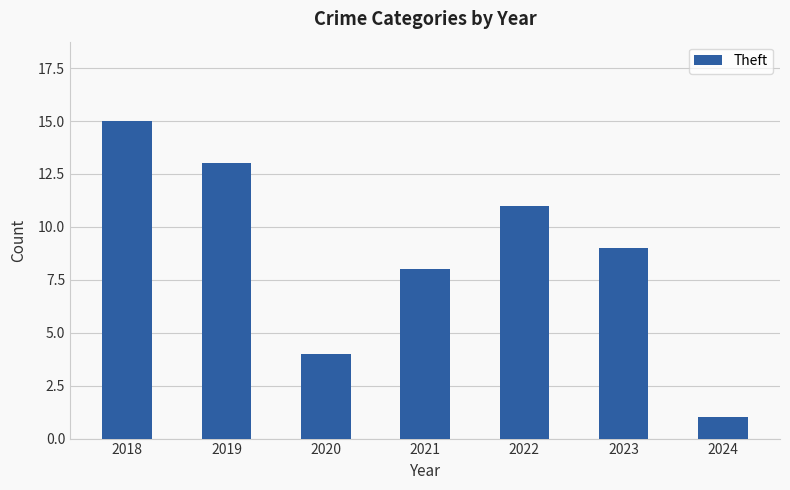

The chart shows a value of 22 at 2018. True or false?

False